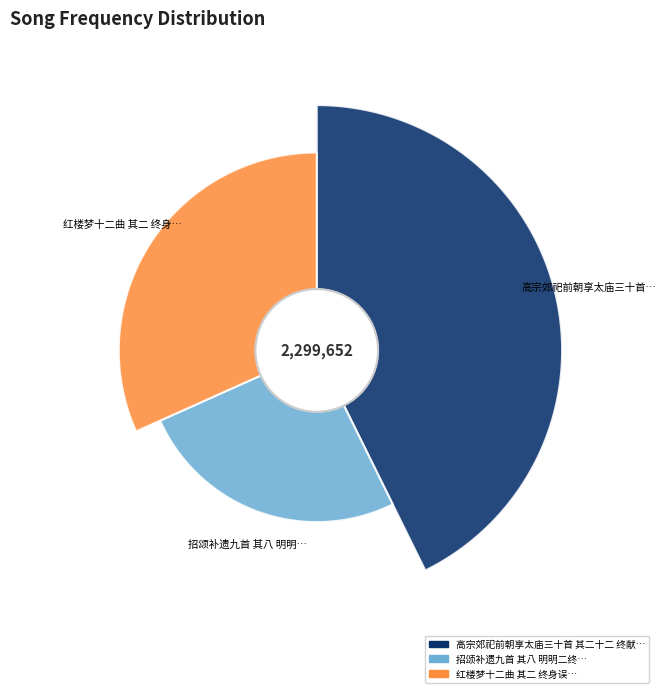

Which has a higher value, 高宗郊祀前朝享太庙三十首 其二十二 终献用《正安》。 or 招颂补遗九首 其八 明明二终?

高宗郊祀前朝享太庙三十首 其二十二 终献用《正安》。